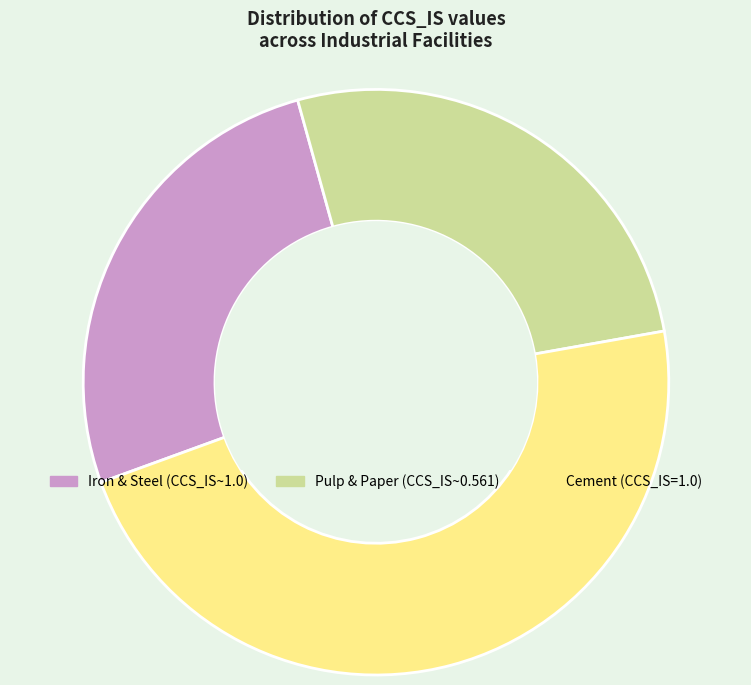

Is there a majority slice in this chart?

No